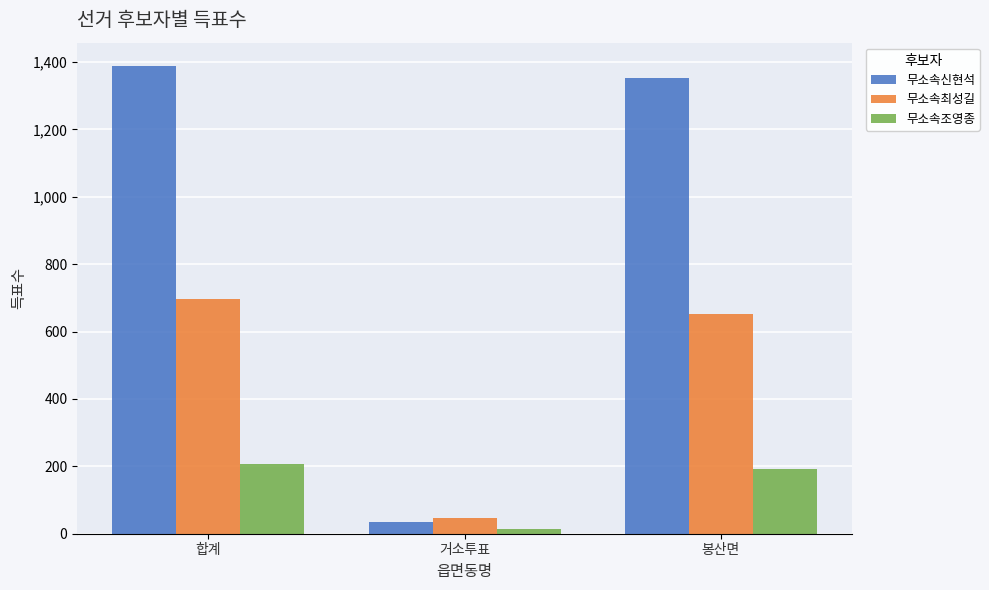

How many values in the 무소속신현석 series are below 1354?

1